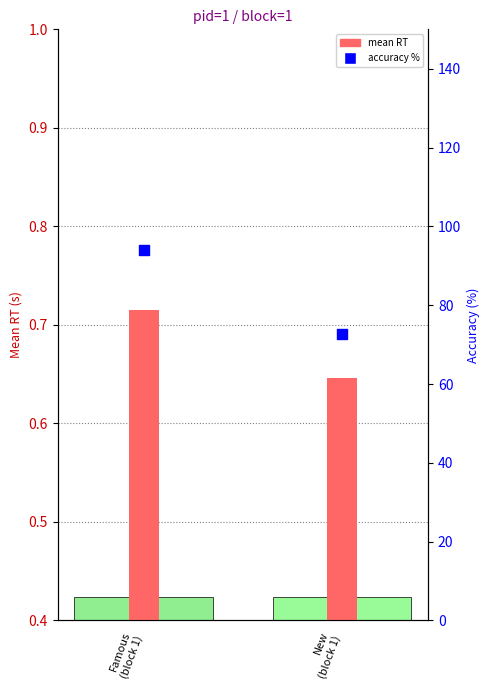

Which series reaches the minimum Y coordinate?

mean RT